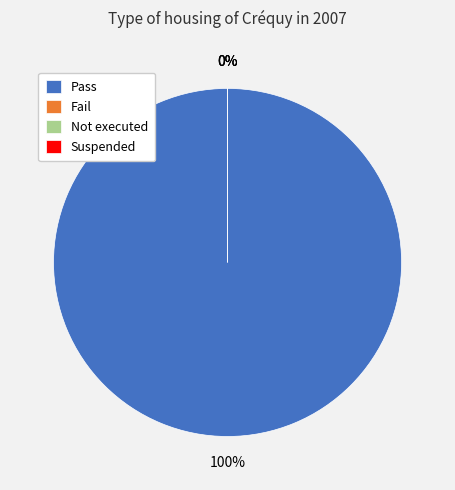

Rank the categories by value from lowest to highest.

Fail, Not executed, Suspended, Pass